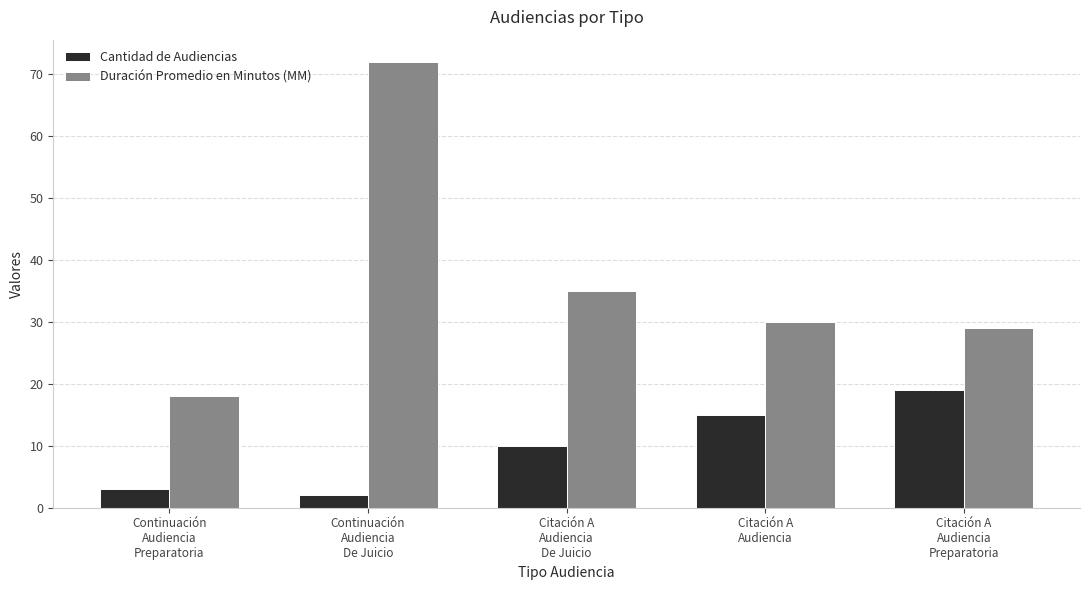

What are all the series names shown in the legend?

Cantidad de Audiencias, Duración Promedio en Minutos (MM)